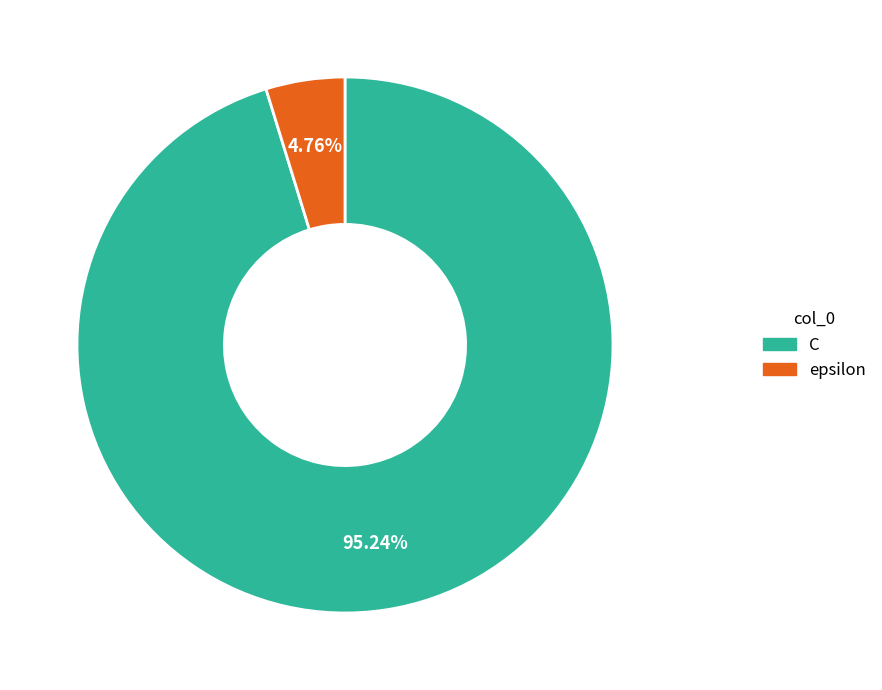

How many segments does this pie chart have?

2